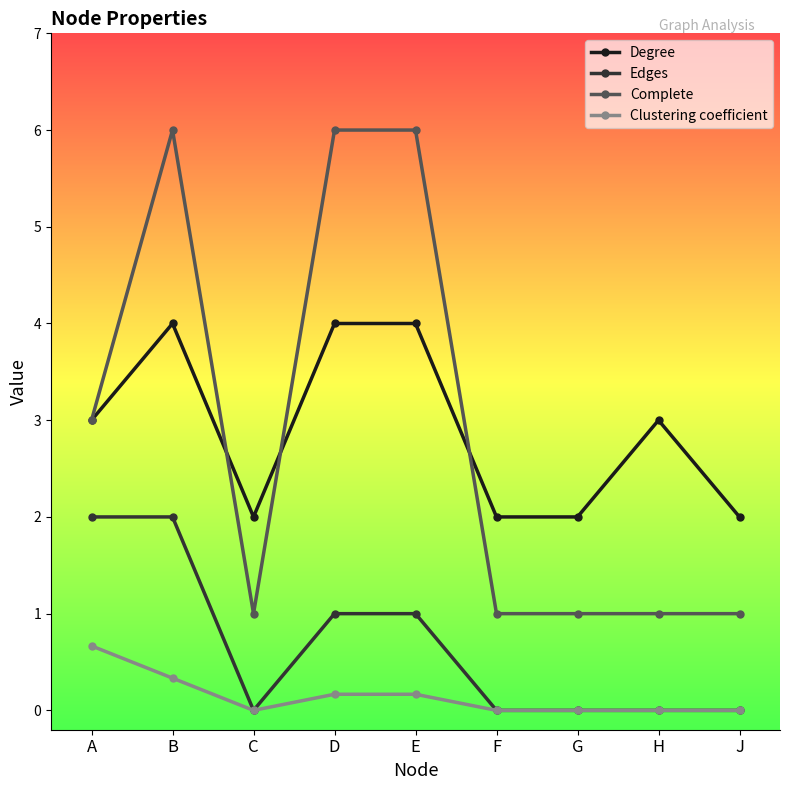

Rank the series by their maximum value, from lowest to highest.

Clustering coefficient, Edges, Degree, Complete